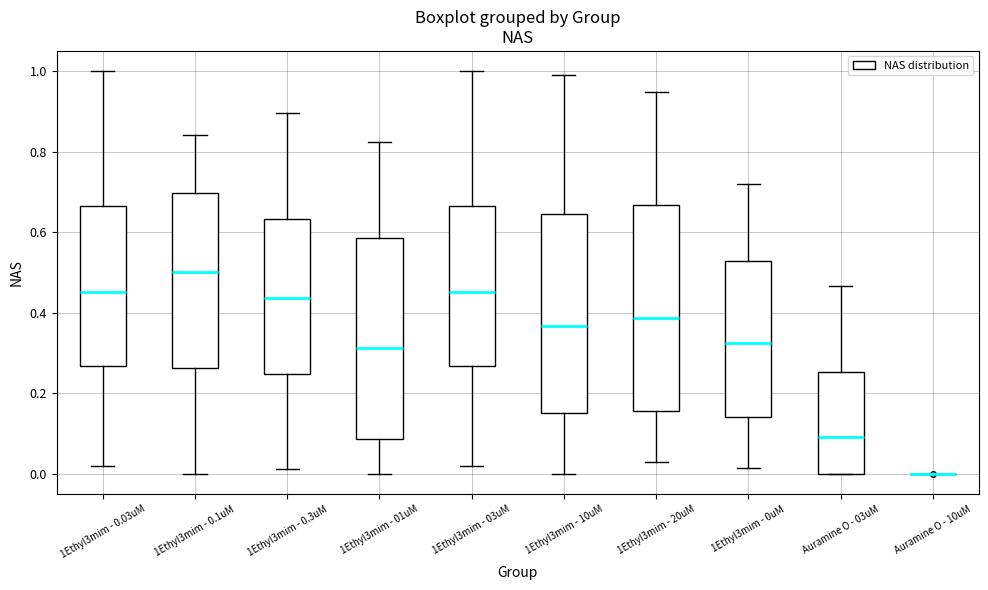

Reading left to right, transcribe this box plot: for each box, give where its median line is, the range the box spans, and where its two whiskers end, as read against the y-axis. The values are not printed on the chart, so give them approximately, as read against the axis.

1Ethyl3mim - 0.03uM: median 0.46, box 0.26 to 0.66, whiskers 0.02 to 1.00
1Ethyl3mim - 0.1uM: median 0.50, box 0.26 to 0.70, whiskers 0.00 to 0.84
1Ethyl3mim - 0.3uM: median 0.44, box 0.24 to 0.64, whiskers 0.02 to 0.90
1Ethyl3mim - 01uM: median 0.32, box 0.08 to 0.58, whiskers 0.00 to 0.82
1Ethyl3mim - 03uM: median 0.46, box 0.26 to 0.66, whiskers 0.02 to 1.00
1Ethyl3mim - 10uM: median 0.36, box 0.16 to 0.64, whiskers 0.00 to 1.00
1Ethyl3mim - 20uM: median 0.38, box 0.16 to 0.66, whiskers 0.04 to 0.94
1Ethyl3mim - 0uM: median 0.32, box 0.14 to 0.52, whiskers 0.02 to 0.72
Auramine O - 03uM: median 0.10, box 0.00 to 0.26, whiskers 0.00 to 0.46
Auramine O - 10uM: box collapsed to a line at 0.00, whiskers 0.00 to 0.00